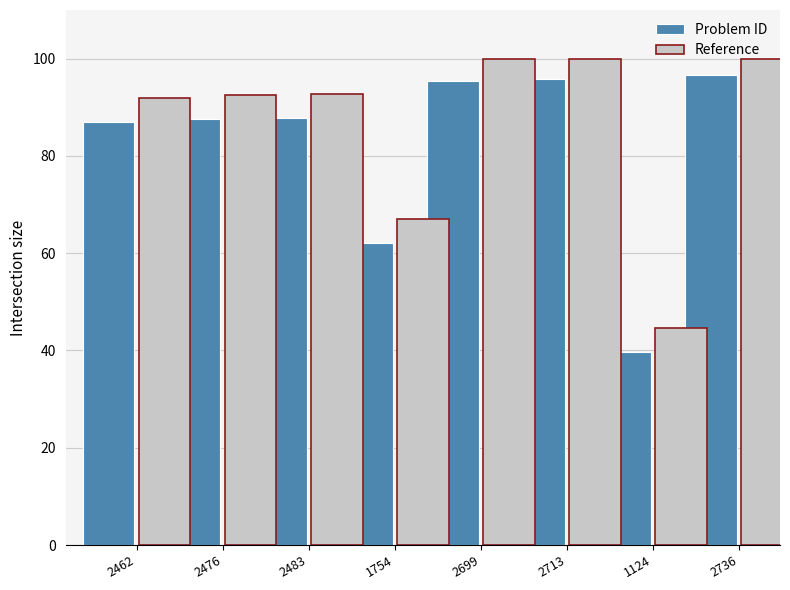

What is the difference between the Reference values at 2483 and 1754?

25.7